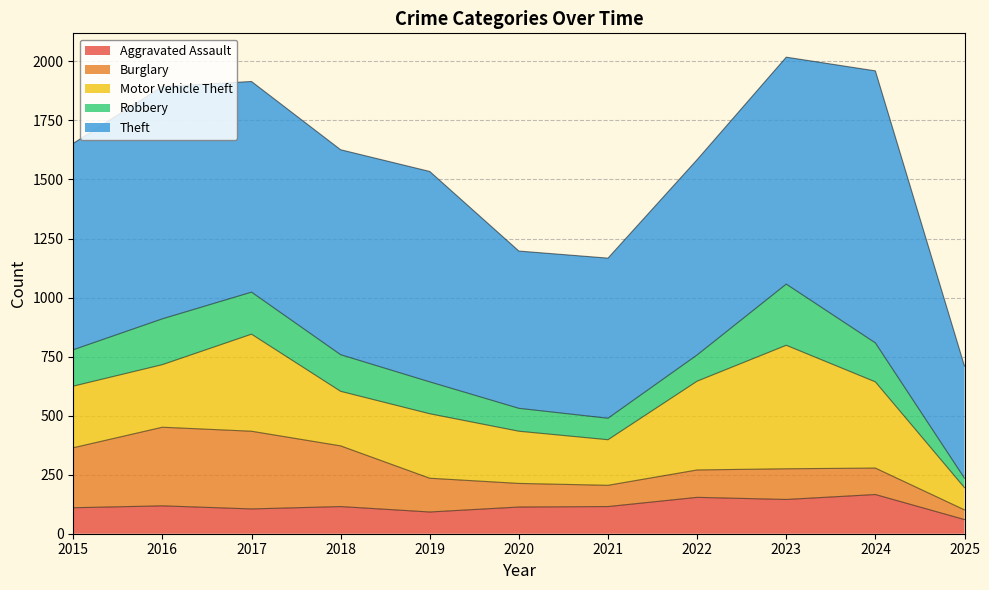

What is the maximum value shown in the chart?

1152